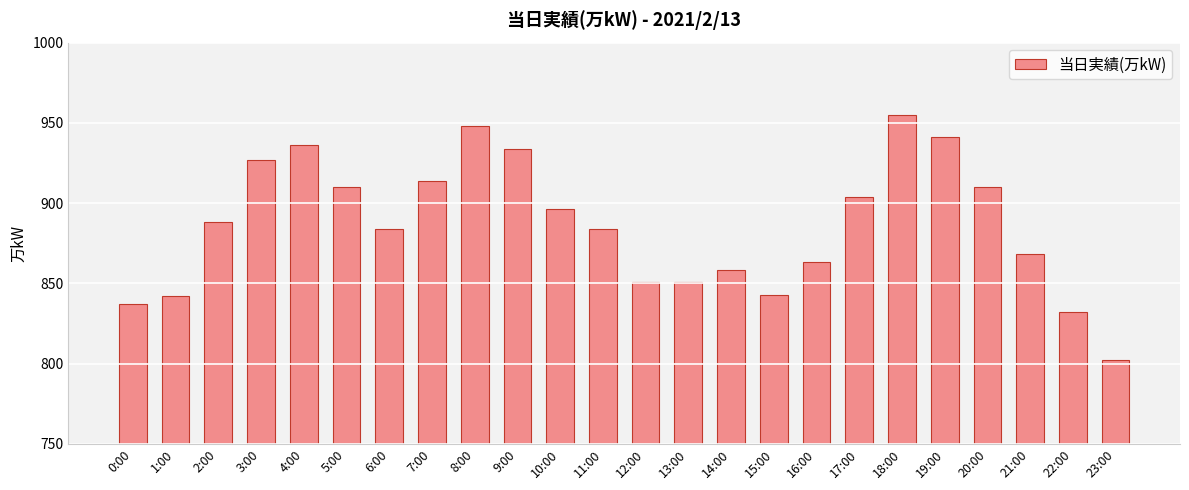

What is the average value?

887